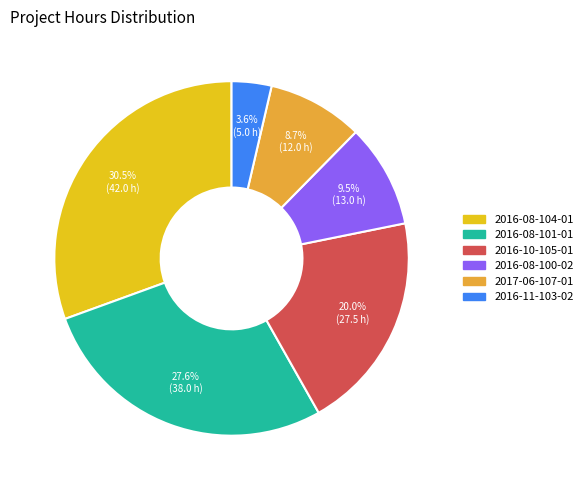

Rank the categories by value from lowest to highest.

2016-11-103-02, 2017-06-107-01, 2016-08-100-02, 2016-10-105-01, 2016-08-101-01, 2016-08-104-01